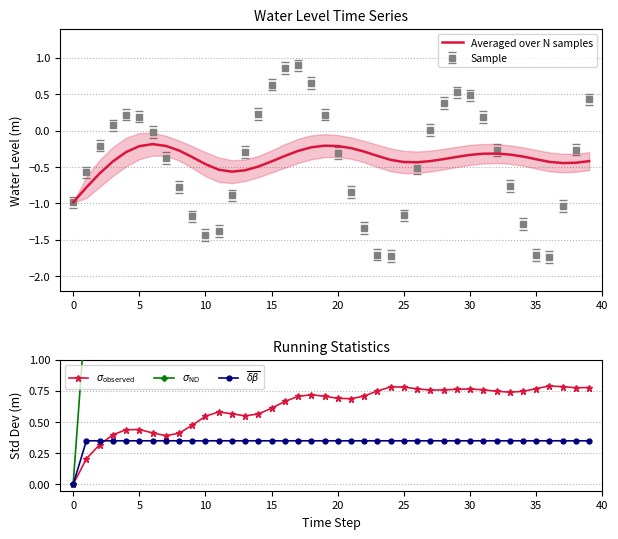

What is the label of the 5th point from the right?

35